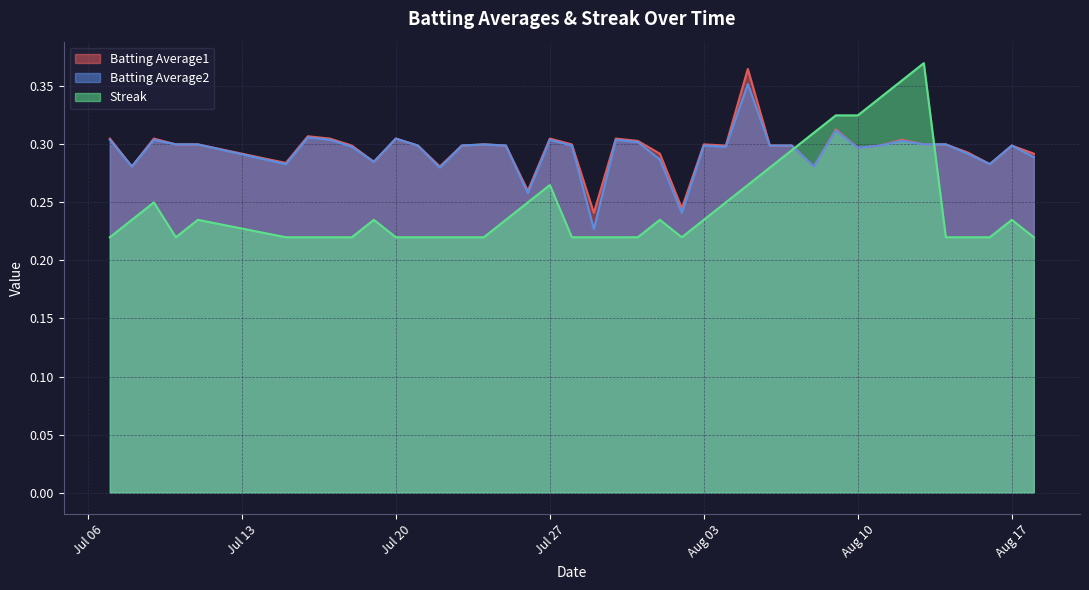

The Batting Average1 series shows 0.5 at Aug 10. True or false?

False